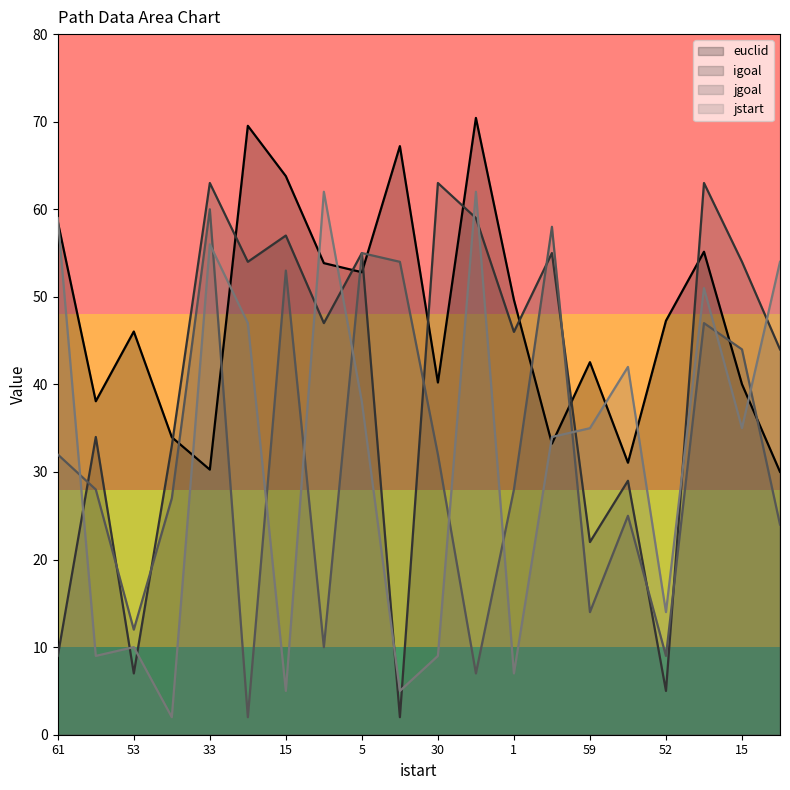

At which category is the sum across all series the highest?

8